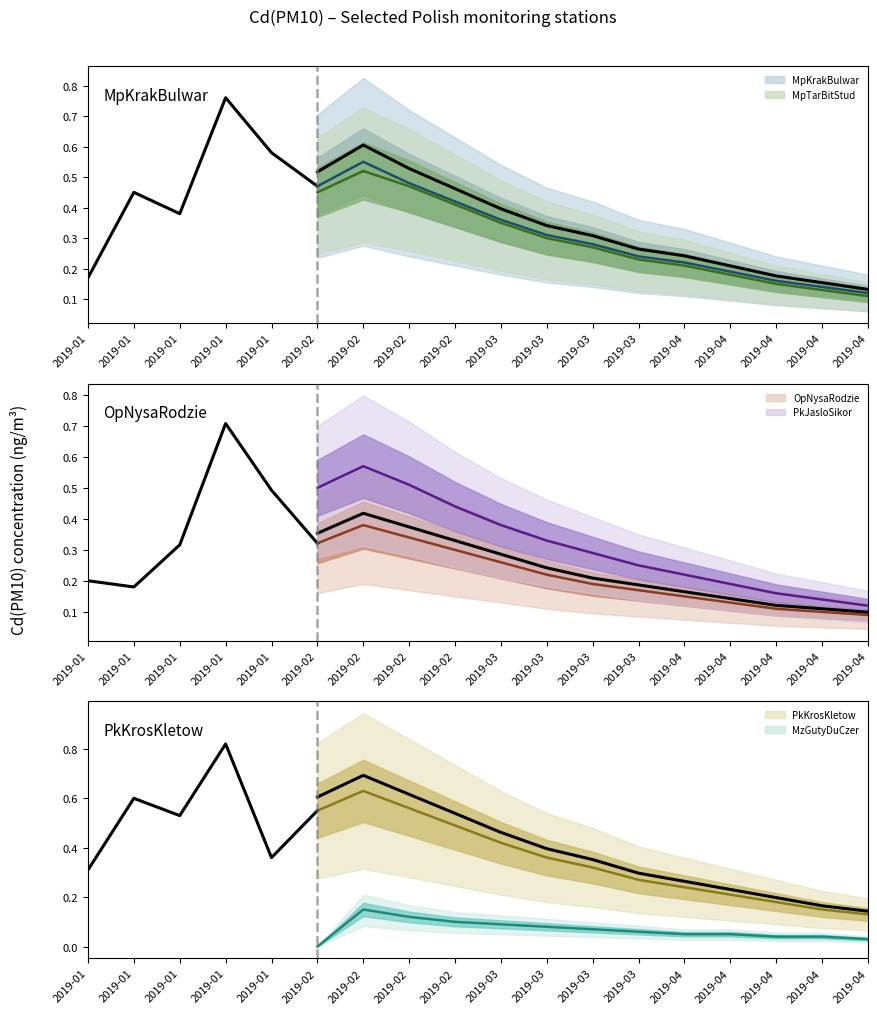

Reading right to left, list all the values displayed in this chart.

MpKrakBulwar: 0.1	0.1	0.2	0.2	0.2	0.2	0.3	0.3	0.4	0.4	0.5	0.6	0.5	0.6	0.8	0.4	0.5	0.2
MpTarBitStud: 0.1	0.1	0.1	0.2	0.2	0.2	0.3	0.3	0.3	0.4	0.5	0.5	0.5	0.6	0.9	0.6	0.7	0.2
OpNysaRodzie: 0.1	0.1	0.1	0.1	0.1	0.2	0.2	0.2	0.3	0.3	0.3	0.4	0.3	0.5	0.7	0.3	0.2	0.2
PkJasloSikor: 0.1	0.1	0.2	0.2	0.2	0.2	0.3	0.3	0.4	0.4	0.5	0.6	0.5	0.4	0.8	0.5	0.5	0.2
PkKrosKletow: 0.1	0.1	0.2	0.2	0.2	0.3	0.3	0.4	0.4	0.5	0.6	0.6	0.6	0.4	0.8	0.5	0.6	0.3
MzGutyDuCzer: 0.0	0.0	0.0	0.1	0.1	0.1	0.1	0.1	0.1	0.1	0.1	0.1	0.0	0.0	0.3	0.1	0.3	0.1